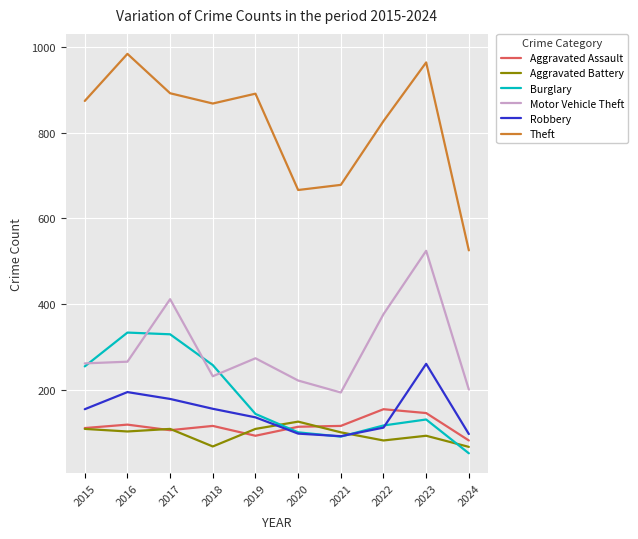

In Motor Vehicle Theft, how many points are higher than both neighbors (excluding endpoints)?

3